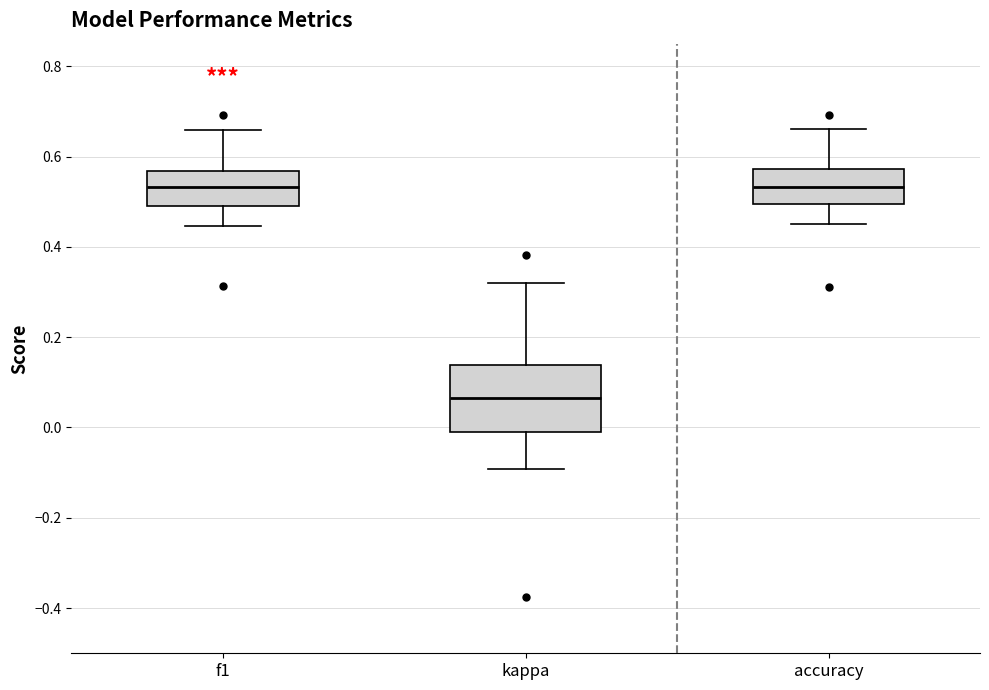

Reading left to right, transcribe this box plot: for each box, give where its median line is, the range the box spans, and where its two whiskers end, as read against the y-axis. The values are not printed on the chart, so give them approximately, as read against the axis.

f1: median 0.54, box 0.50 to 0.56, whiskers 0.44 to 0.66
kappa: median 0.06, box -0.02 to 0.14, whiskers -0.10 to 0.32
accuracy: median 0.54, box 0.50 to 0.58, whiskers 0.46 to 0.66